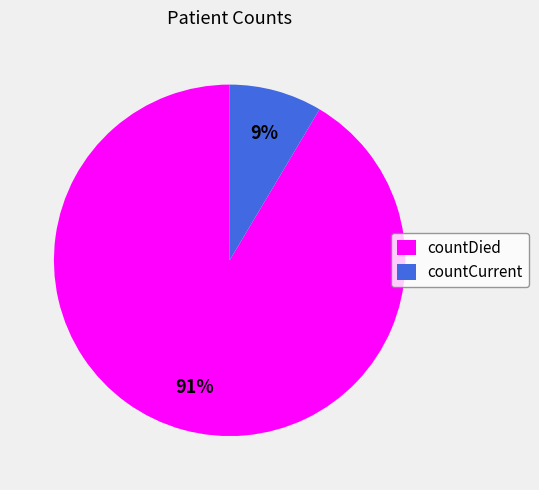

Is there a majority slice in this chart?

Yes